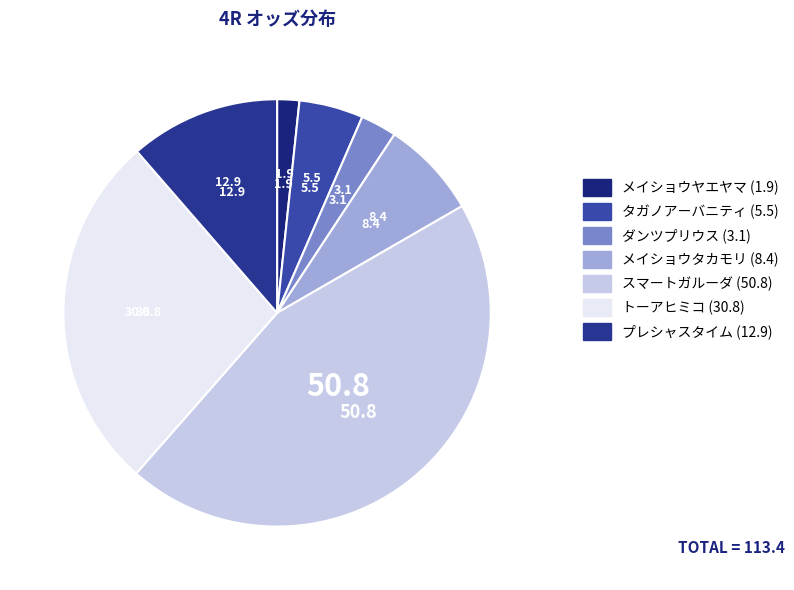

How many segments does this pie chart have?

7